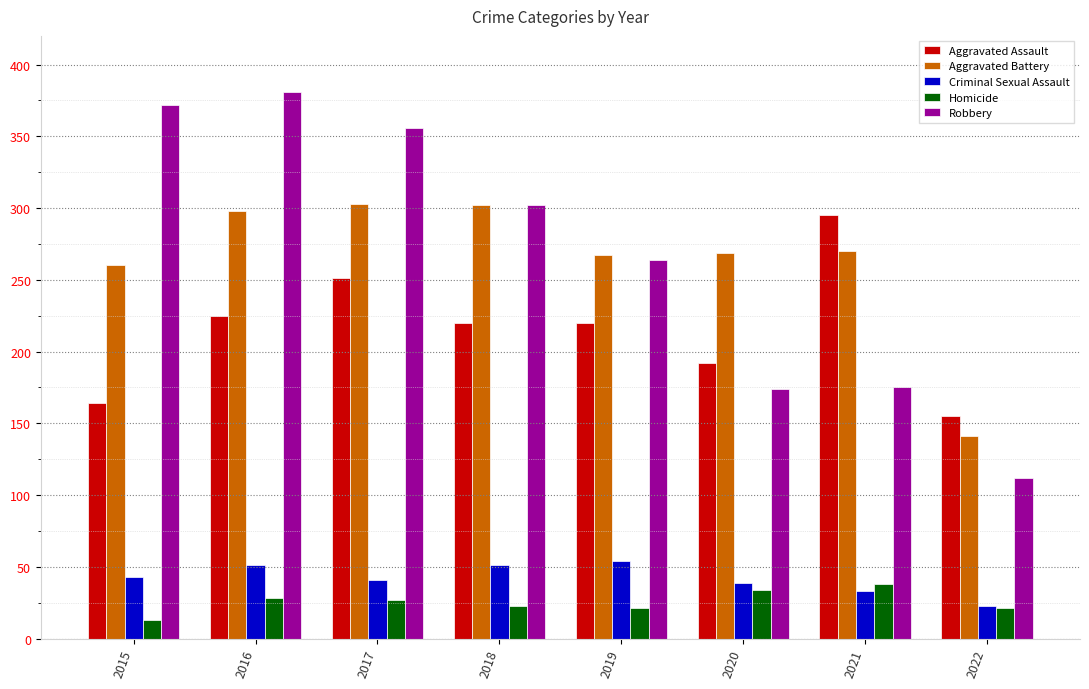

True or false: Aggravated Assault has a value of 71 at 2018.

False